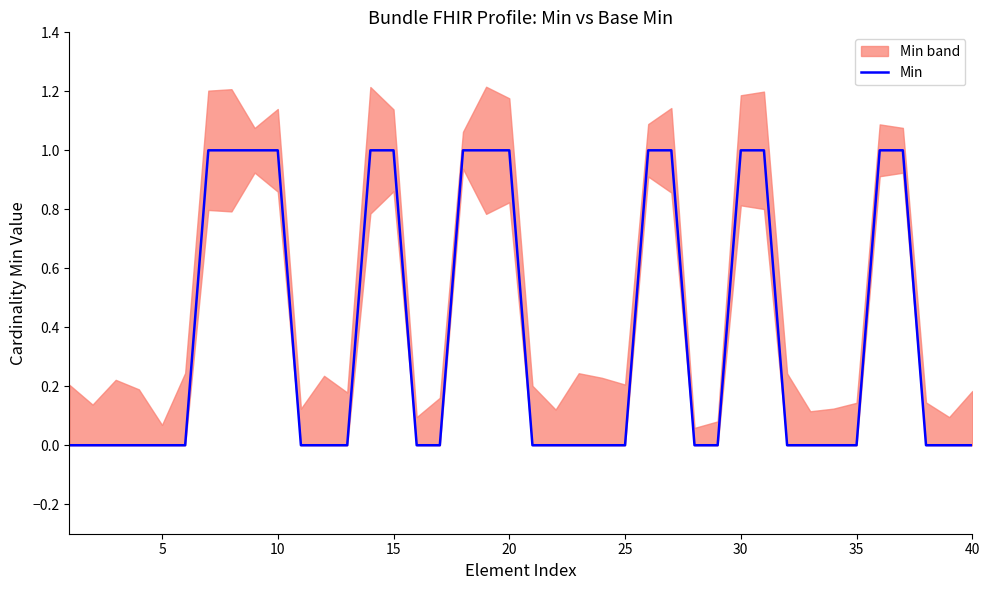

True or false: there are more than 0 points higher than both neighbors.

False